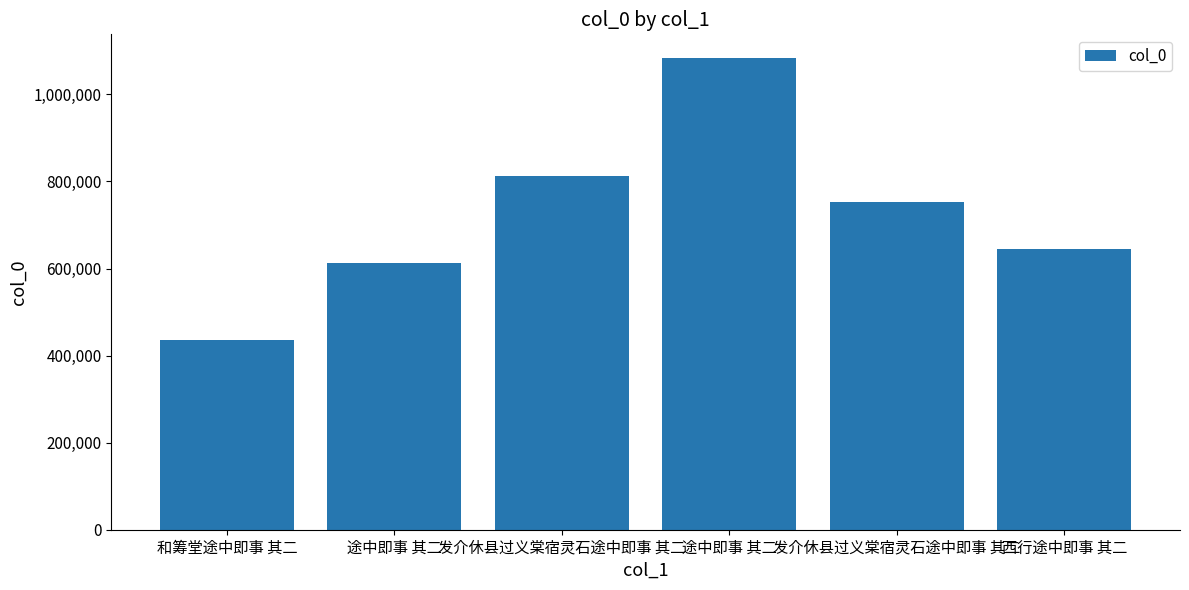

Count the number of categories in the chart.

6